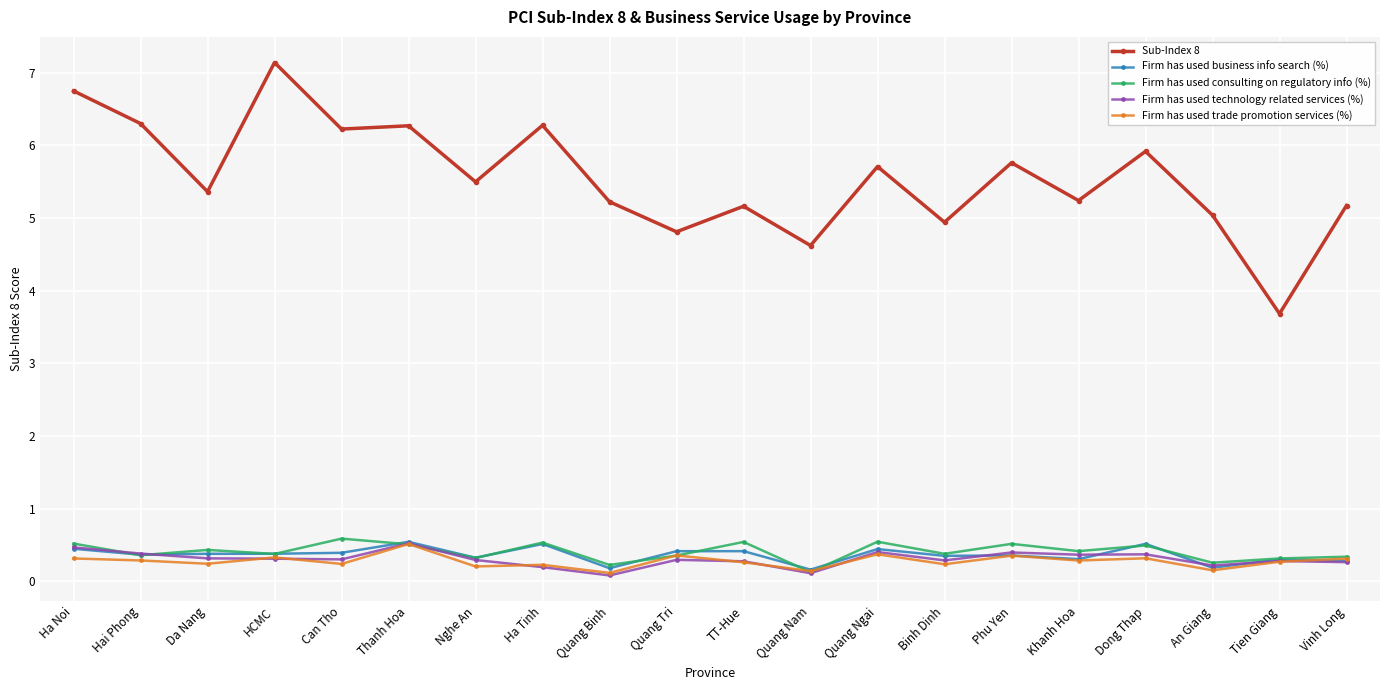

Which series has the largest range (max minus min)?

Sub-Index 8